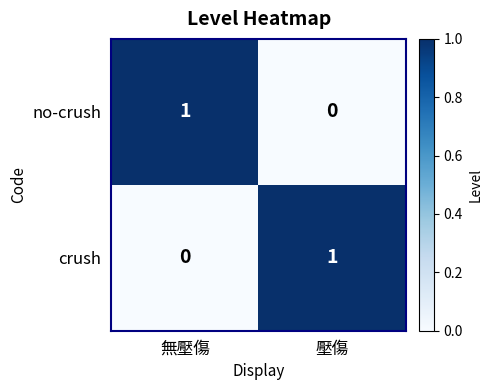

The value of crush at 壓傷 is 1. True or false?

True